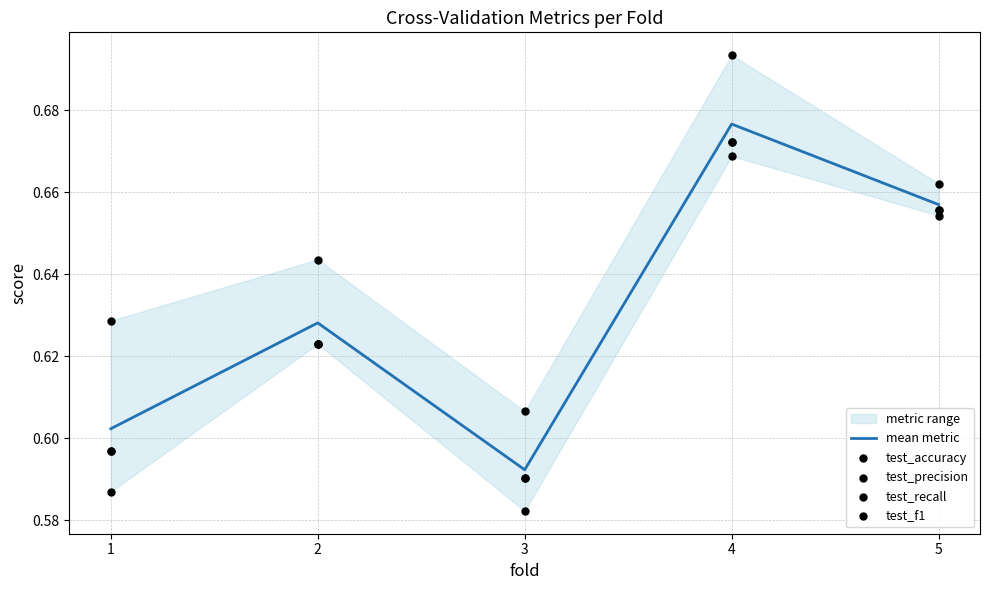

Which series reaches the maximum Y coordinate?

test_precision